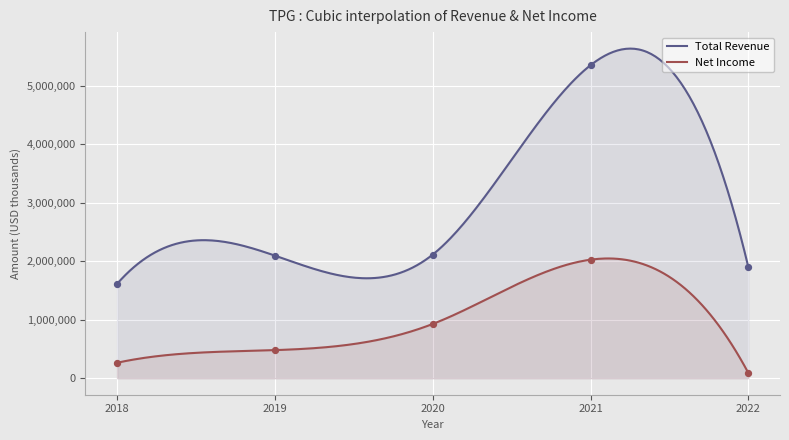

Which series has the largest total across all categories?

Total Revenue